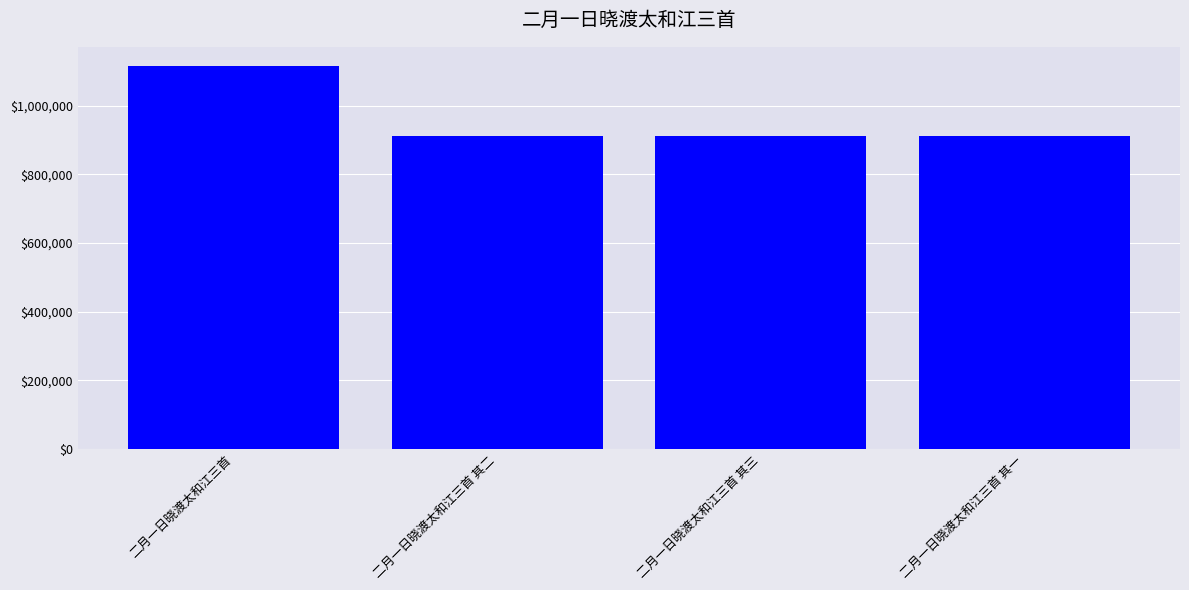

What position from the right is 二月一日晓渡太和江三首 其一?

1